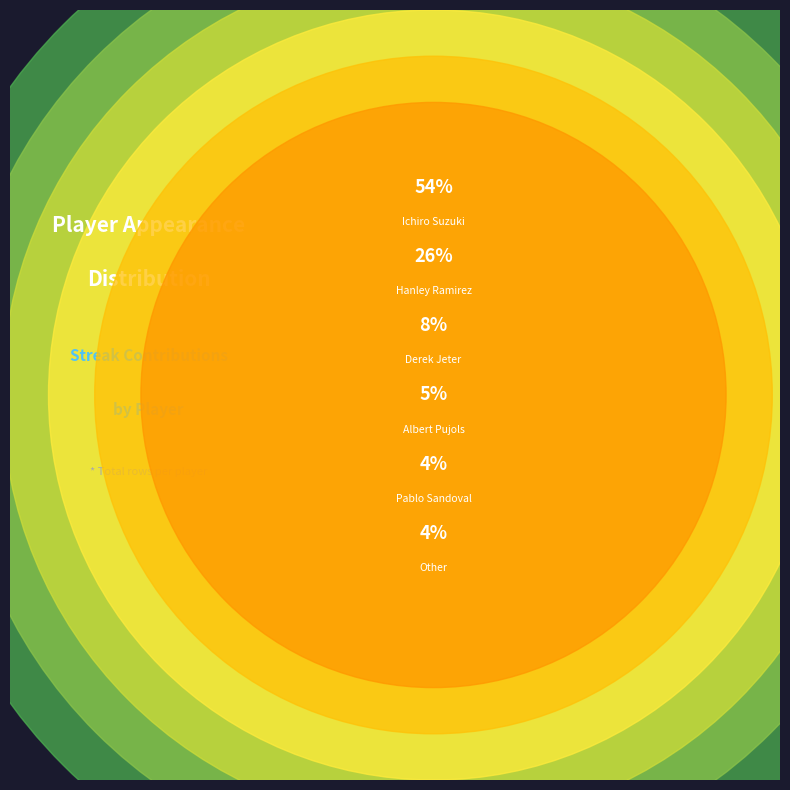

Does any single category account for the majority?

Yes